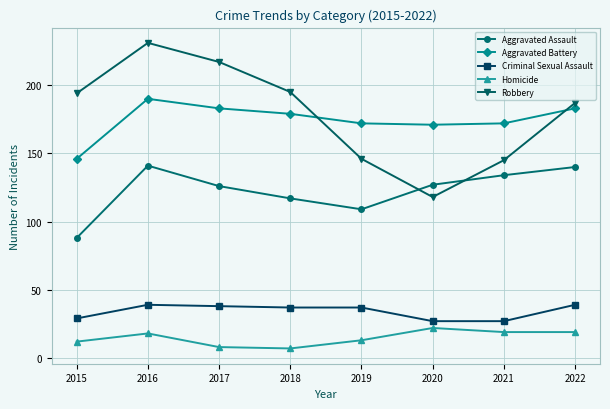

Is the value of Criminal Sexual Assault at 2016 greater than the value of Robbery at 2017?

No